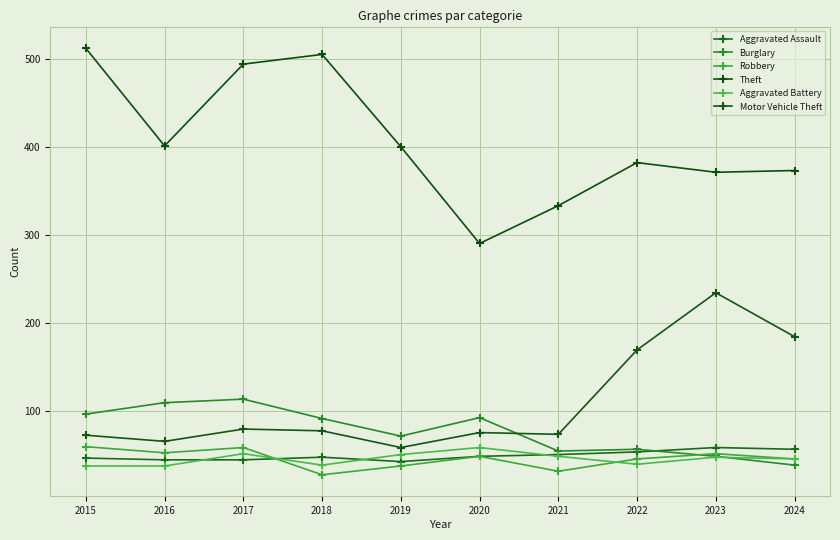

Rank the categories by Aggravated Battery value from lowest to highest.

2015, 2016, 2018, 2022, 2024, 2023, 2021, 2019, 2017, 2020